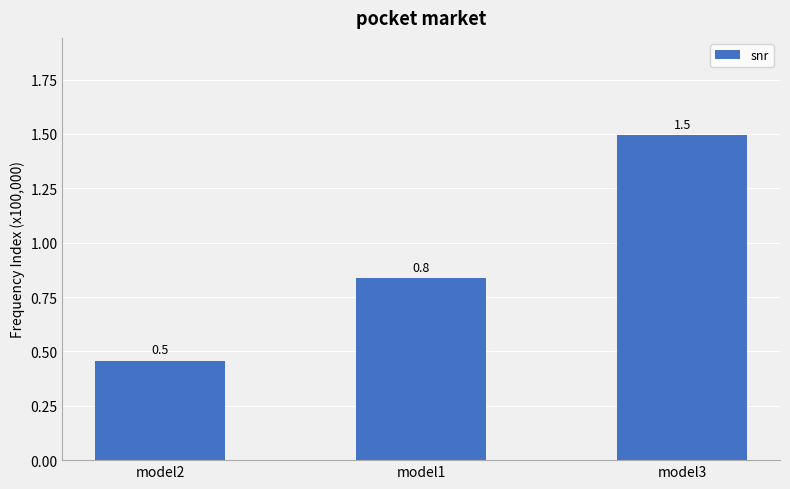

Count the number of data series in this chart.

1